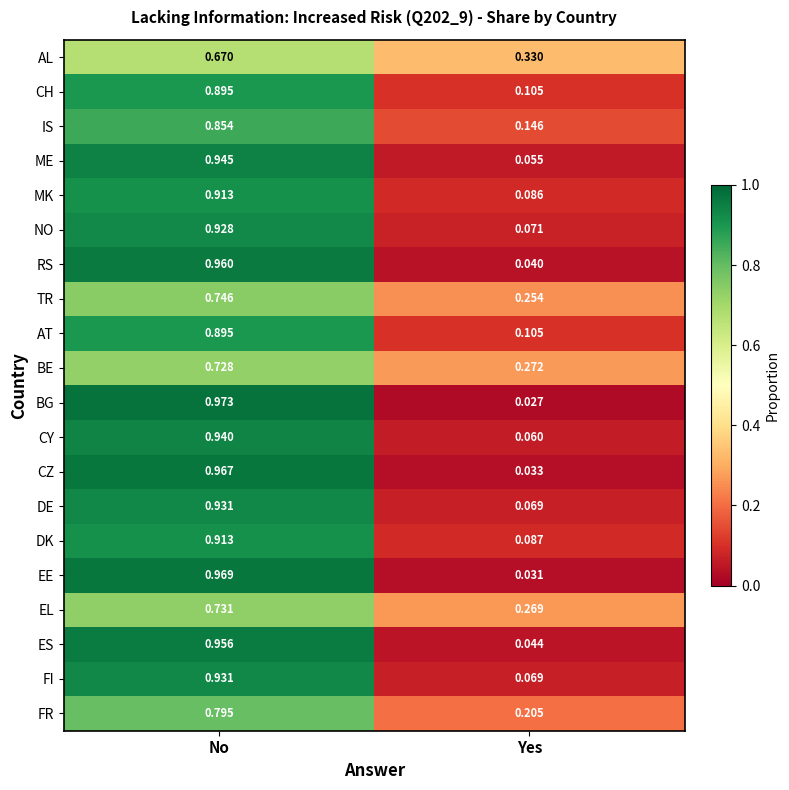

Which label corresponds to the smallest value in the chart?

Yes